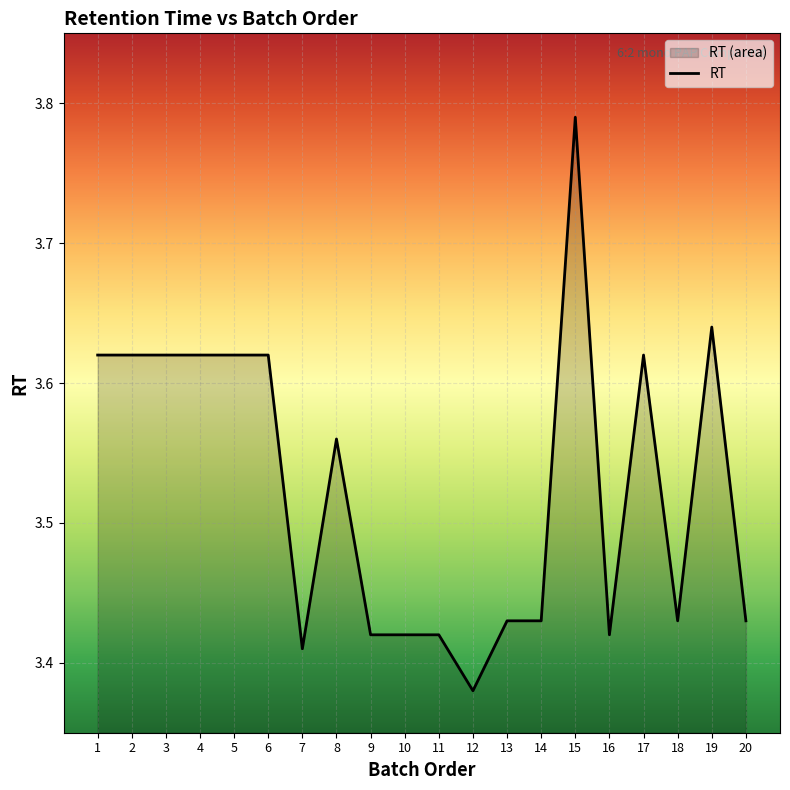

How many lines are shown in the chart?

1